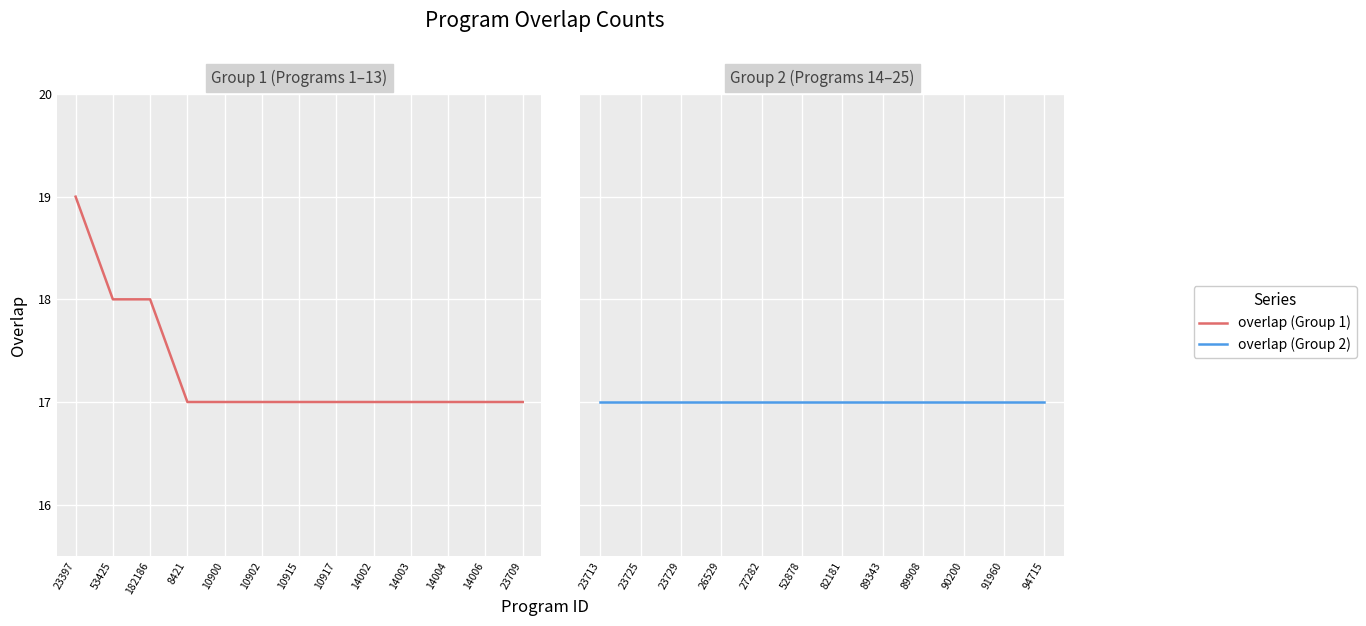

Reading left to right, transcribe all the data shown in this chart.

19	18	18	17	17	17	17	17	17	17	17	17	17	17	17	17	17	17	17	17	17	17	17	17	17